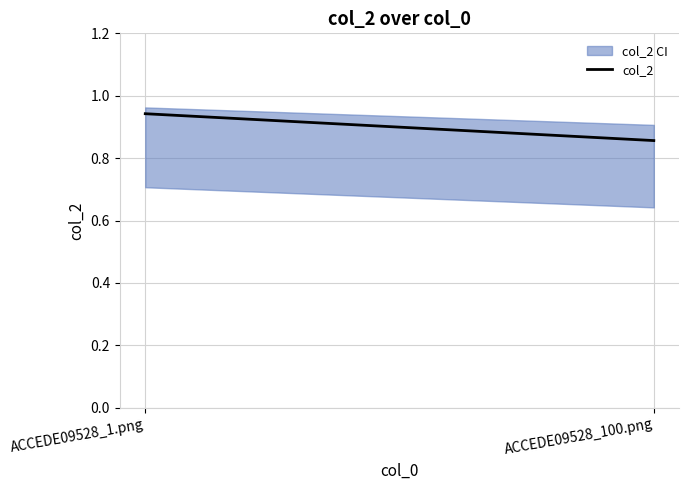

Which label corresponds to the smallest value in the chart?

ACCEDE09528_100.png